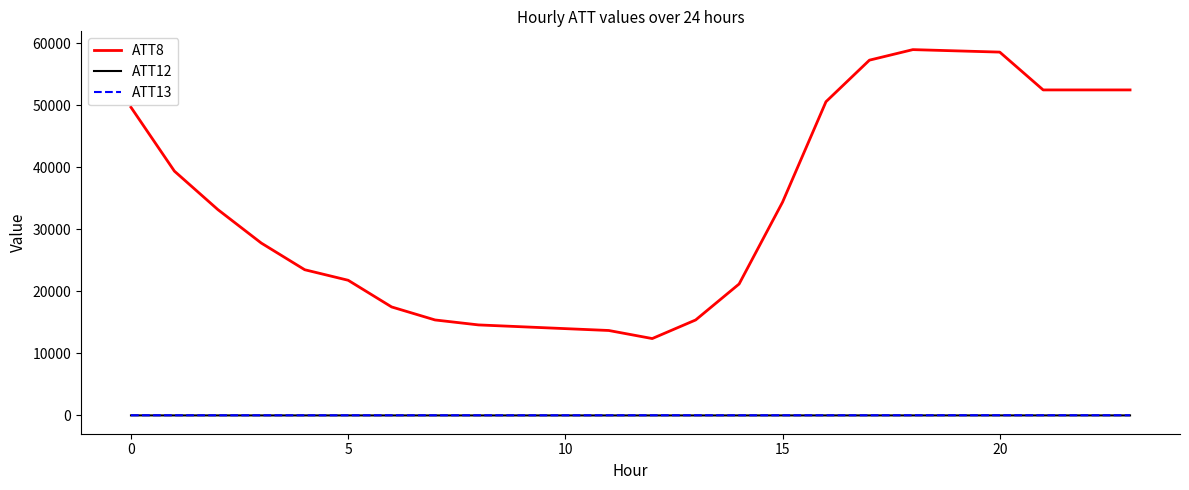

Which series has the largest total across all categories?

ATT8